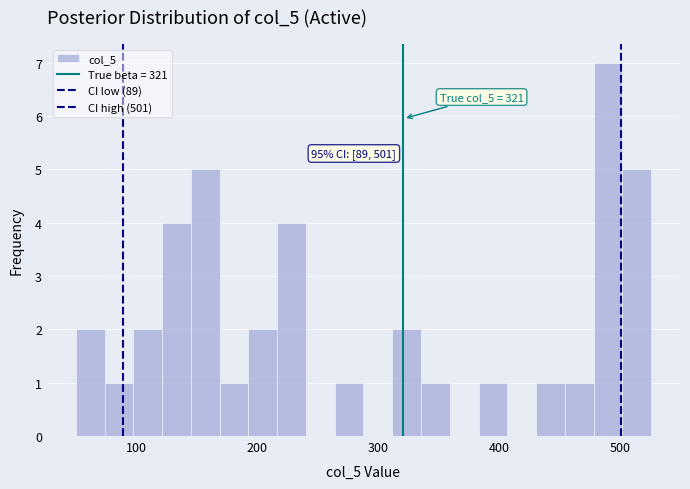

Around what value on the x-axis is the tallest bar? Give the approximate position of its centre, as read against the axis.

490